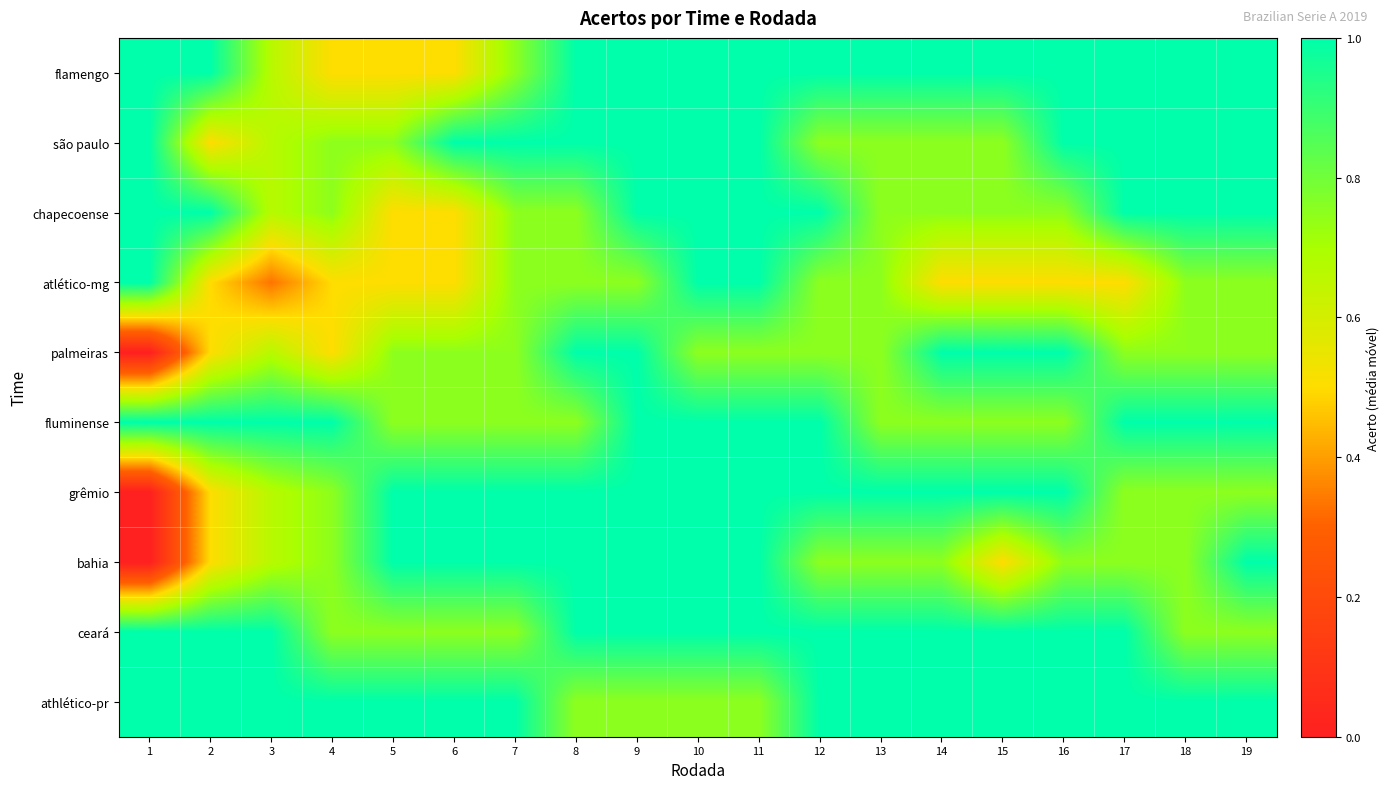

Count the number of data series in this chart.

10